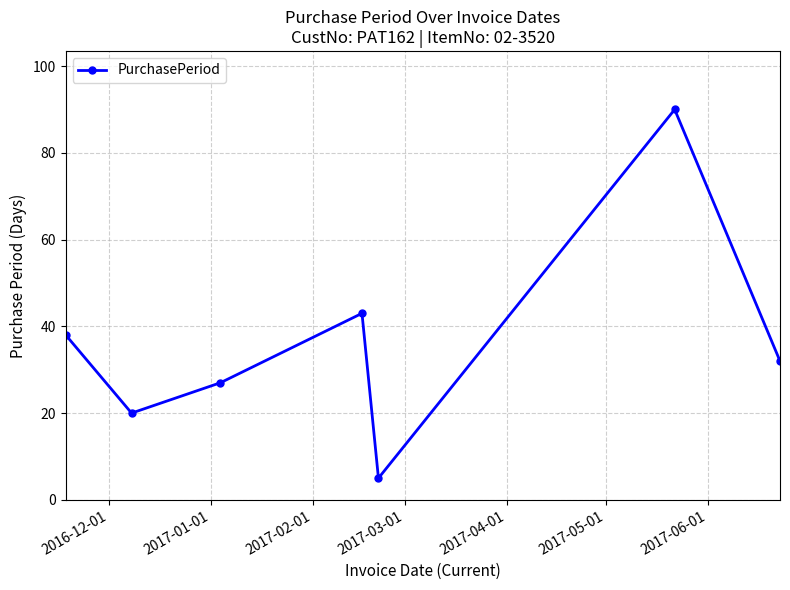

What is the greatest value displayed?

90